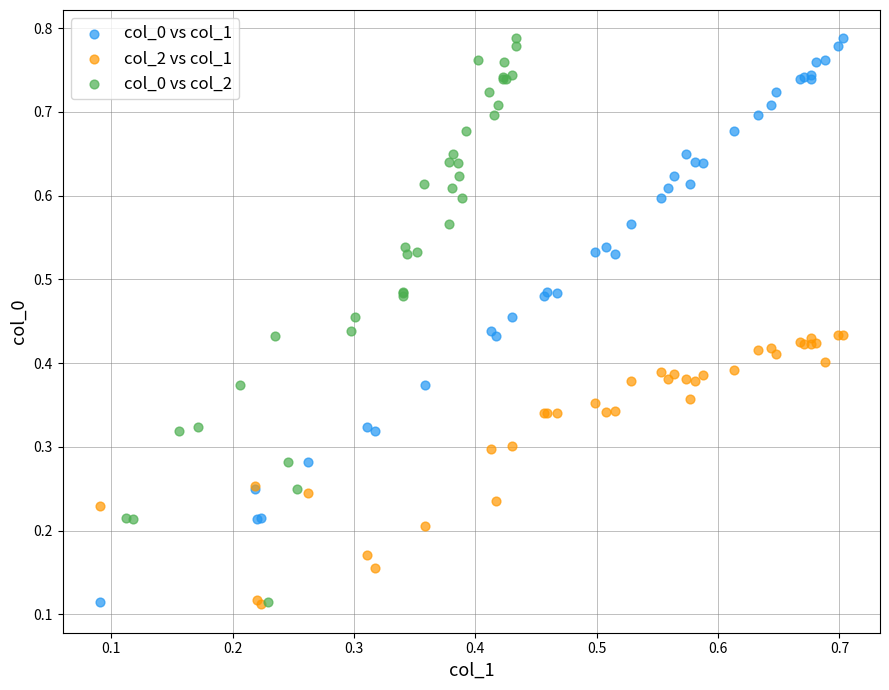

What are all the series names shown in the legend?

col_0 vs col_1, col_2 vs col_1, col_0 vs col_2